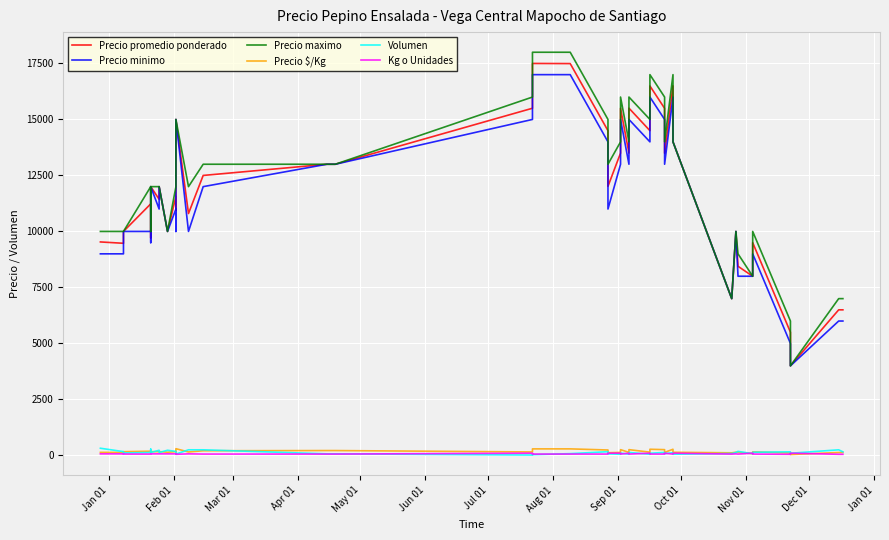

In Precio minimo, how many points are lower than both neighbors (excluding endpoints)?

11